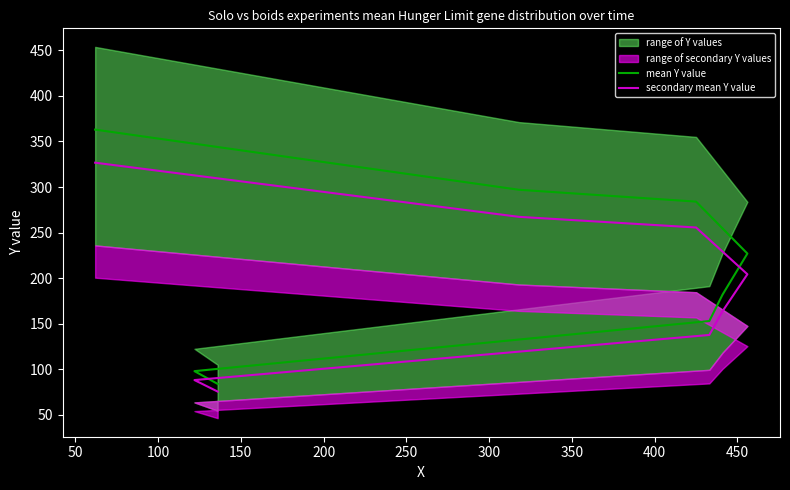

True or false: secondary mean Y value has more than 0 points higher than both neighbors.

False